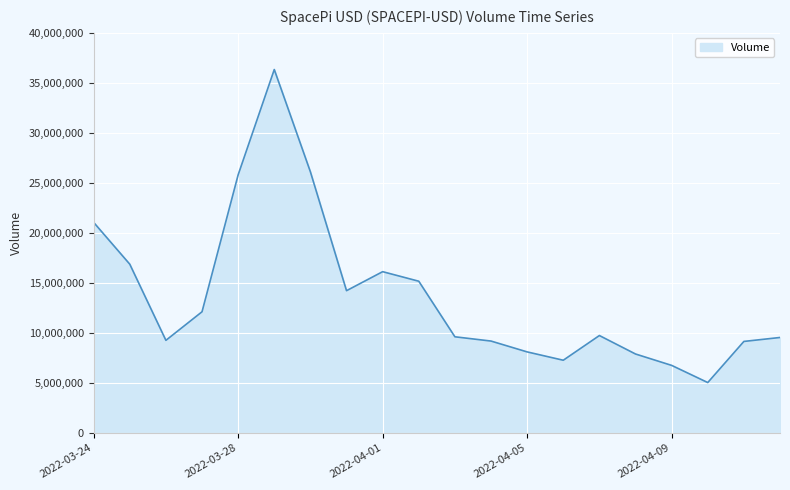

What is the greatest value displayed?

36333560